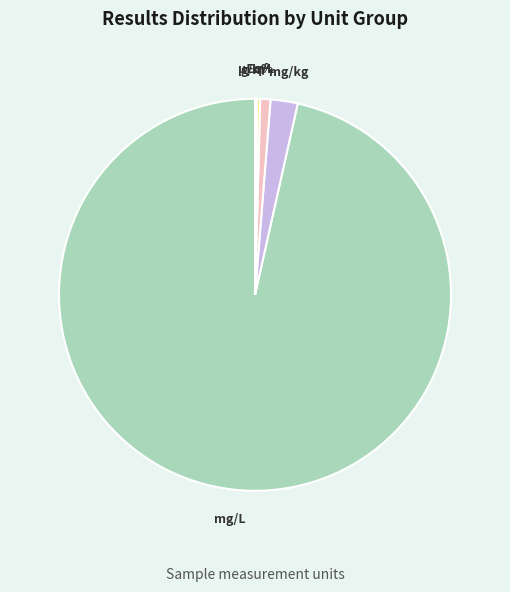

Which category accounts for the majority?

mg/L (Concentration)